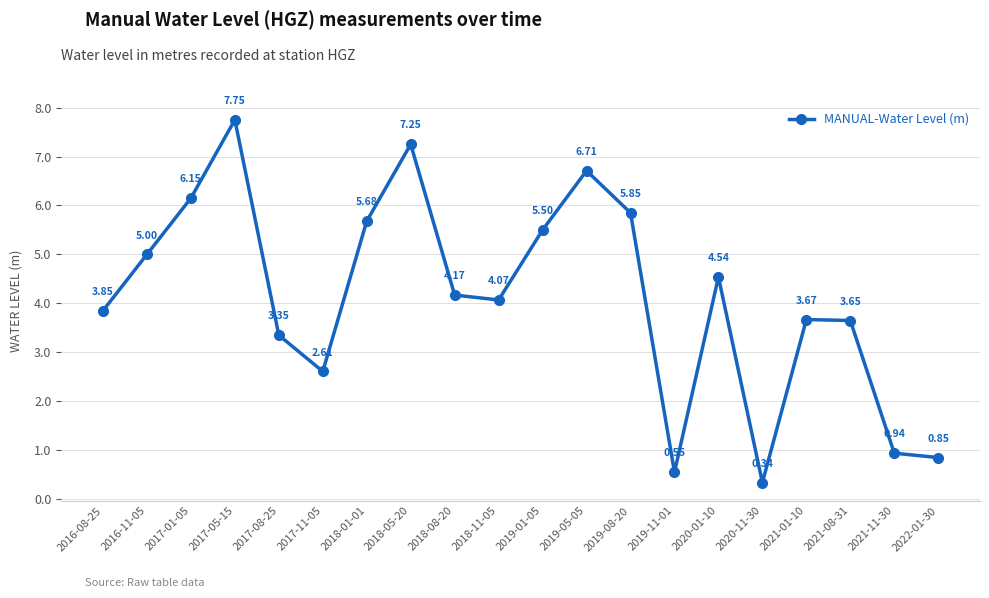

How many series are shown in this chart?

1